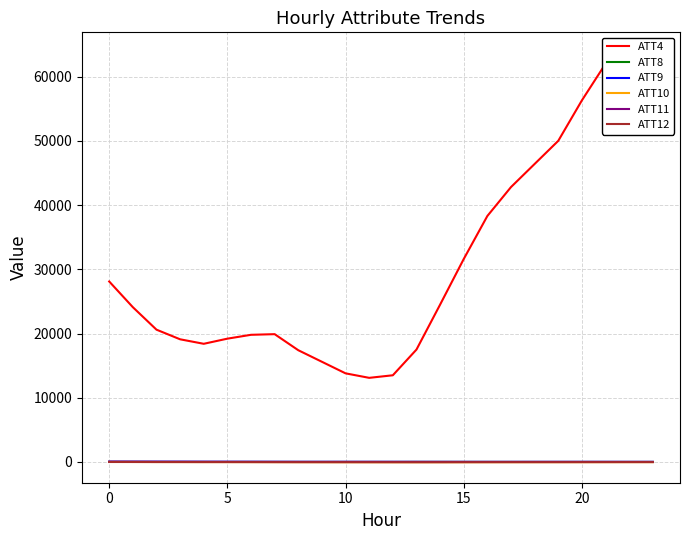

What is the value of the ATT11 point at the 4th from the left?

38.7